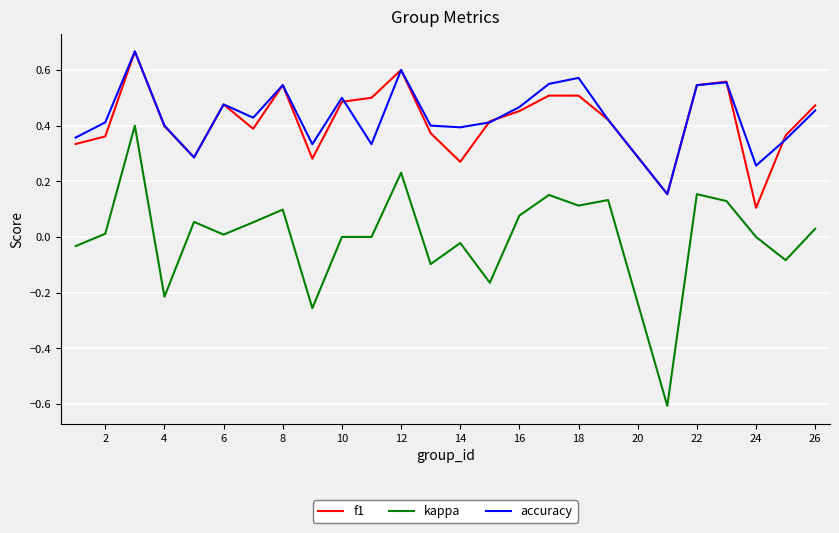

Which series has the largest range (max minus min)?

kappa